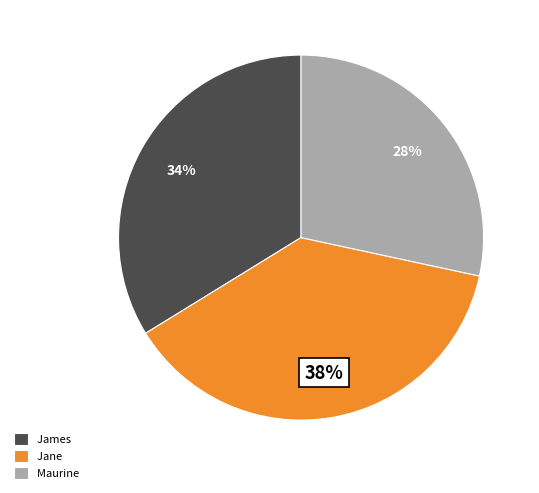

To the nearest percent, what is the average slice percentage?

33%